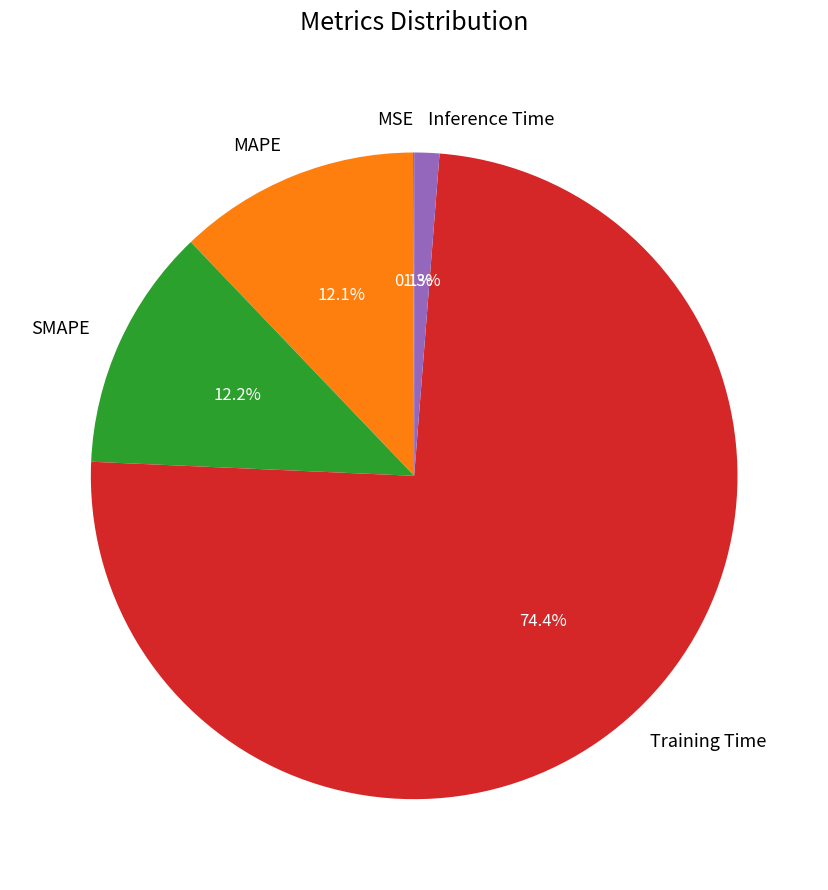

What is the majority slice?

Training Time